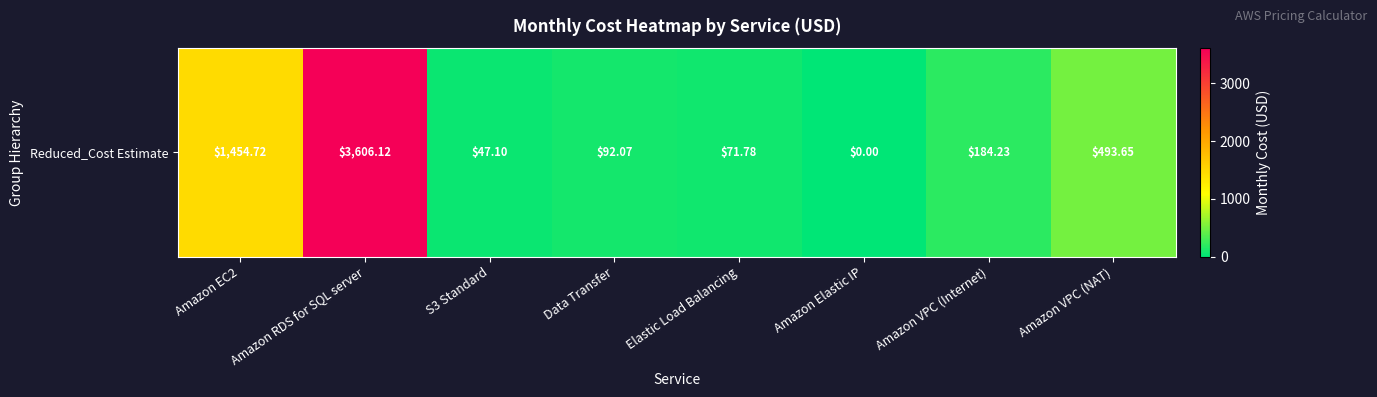

Rank the categories by value from lowest to highest.

Amazon Elastic IP, S3 Standard, Elastic Load Balancing, Data Transfer, Amazon VPC (Internet), Amazon VPC (NAT), Amazon EC2, Amazon RDS for SQL server